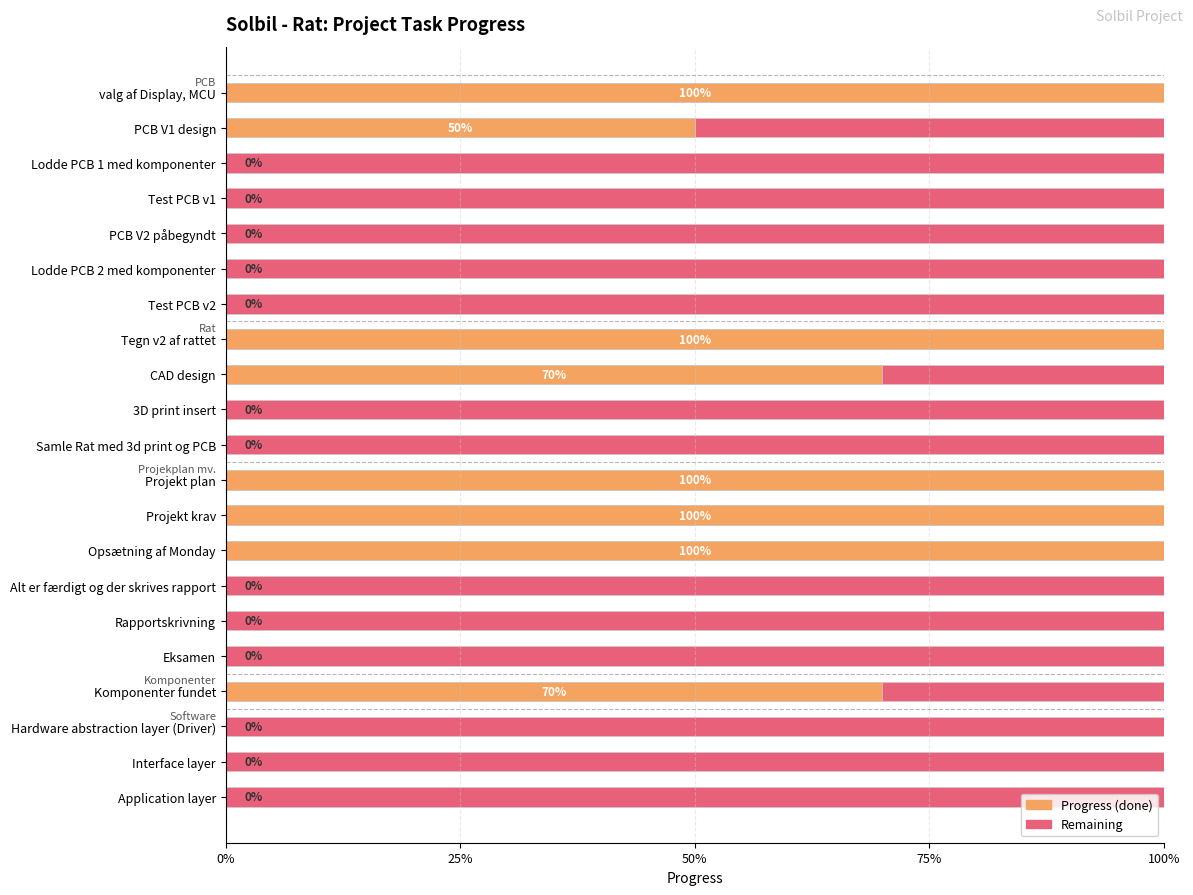

What is the spread (max minus min) of values at 50%?

0.6